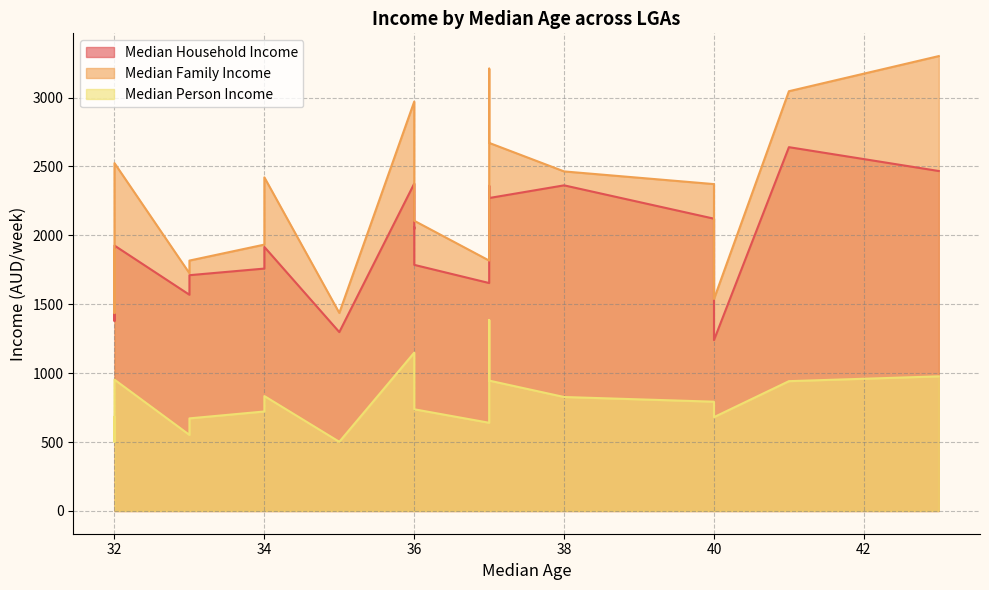

True or false: Median Family Income and Median Person Income cross at least once.

False